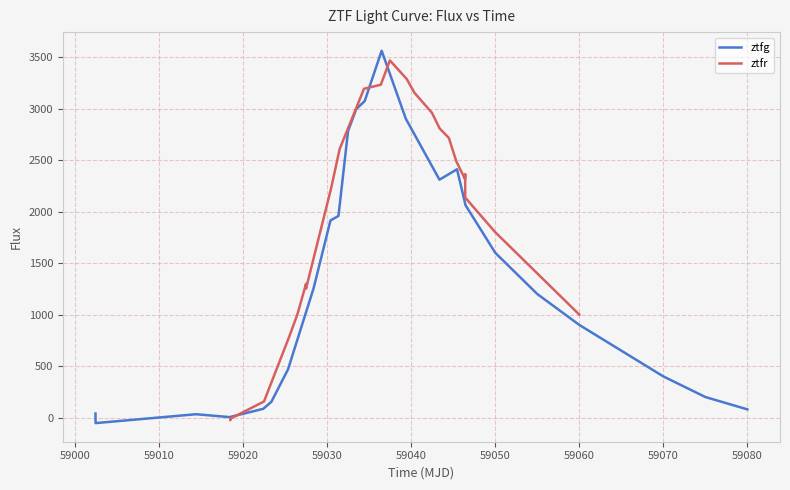

Which series has the widest spread of values?

ztfg